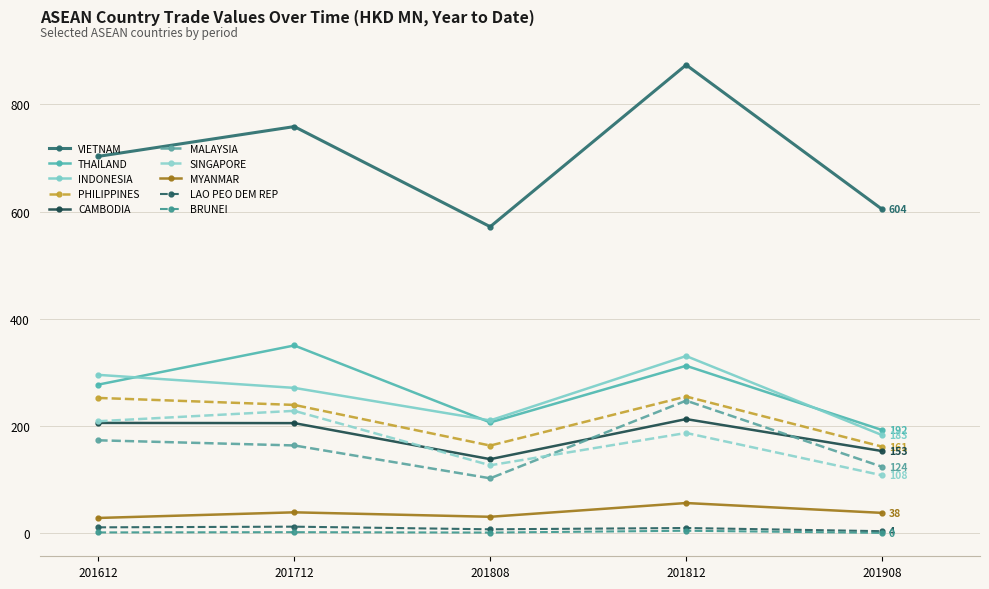

How many categories are shown in the chart?

5